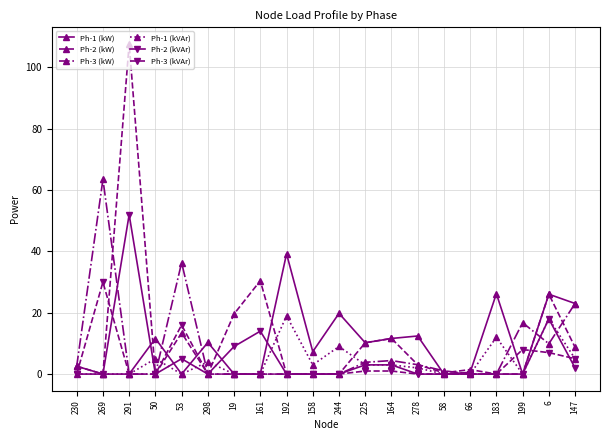

Is this an area chart (filled region under the line)?

No